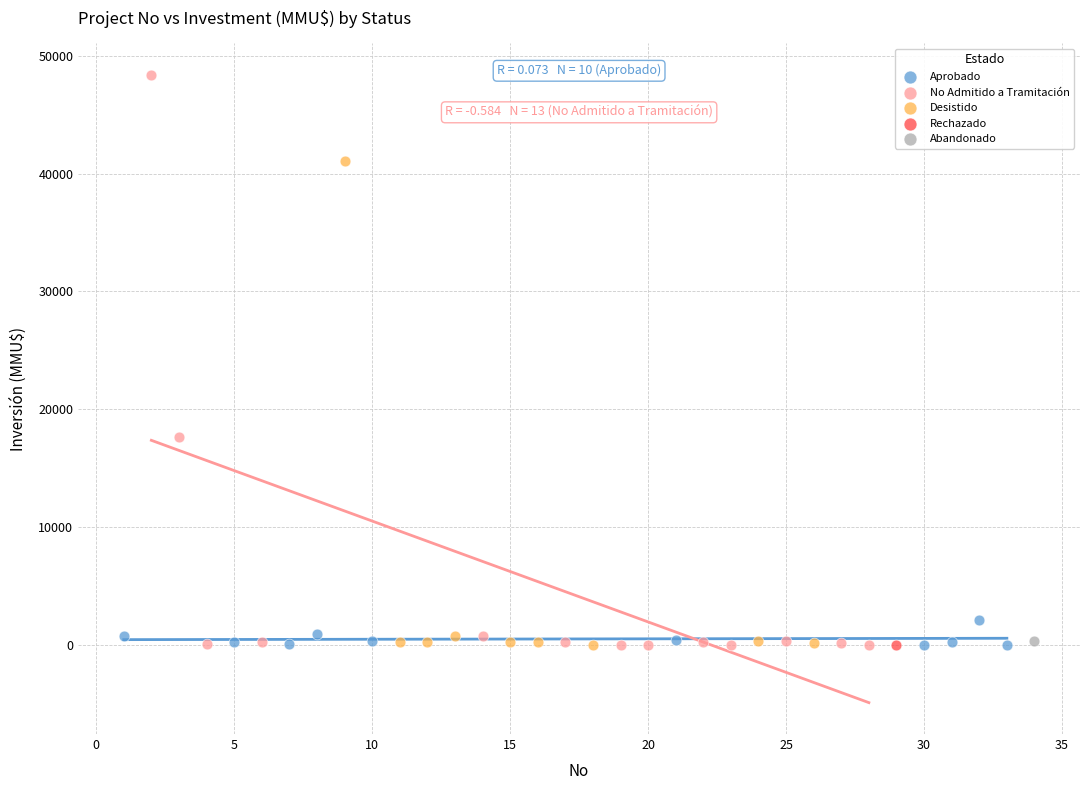

What are all the series names shown in the legend?

Aprobado, No Admitido a Tramitación, Desistido, Rechazado, Abandonado